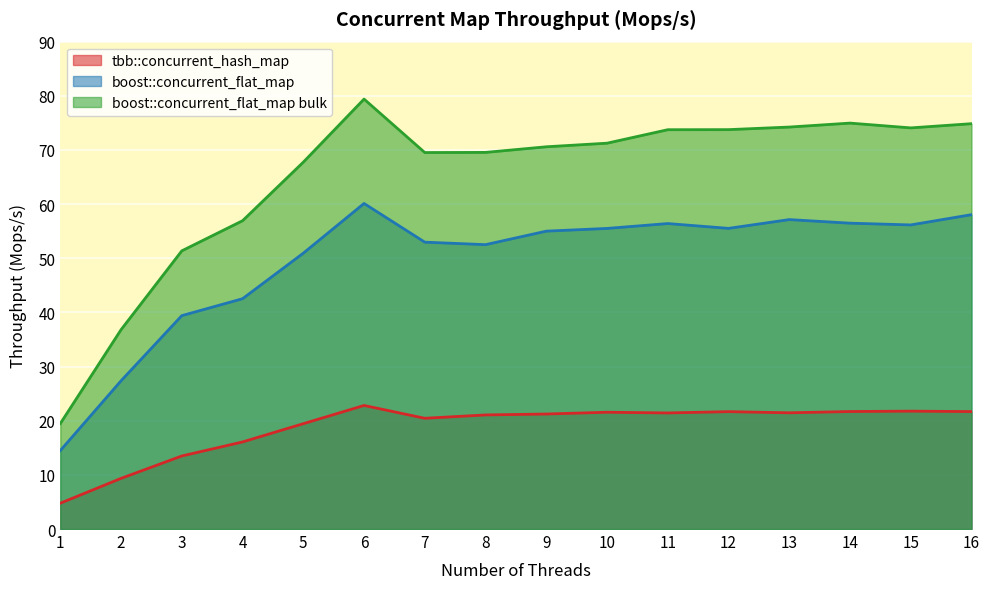

What is the lowest value of the boost::concurrent_flat_map series?

14.5